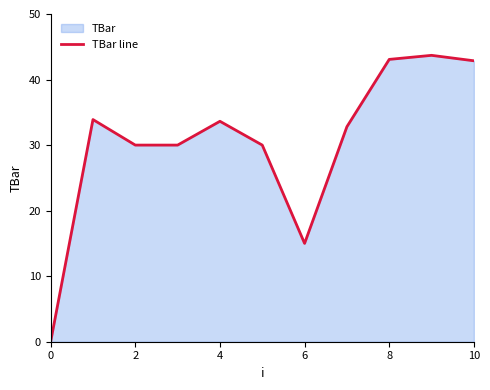

What is the greatest value displayed?

43.7